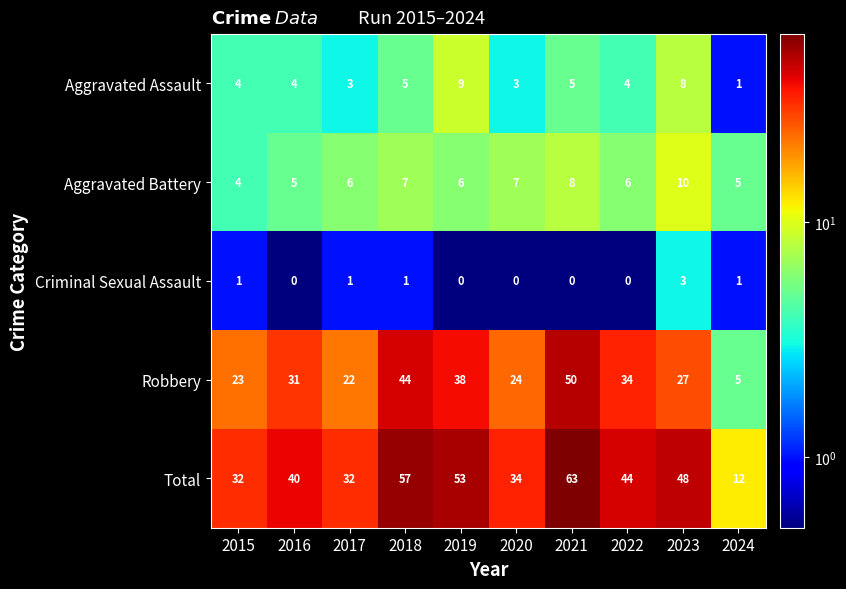

Between 2021 and 2023, which series saw the biggest shift?

Robbery